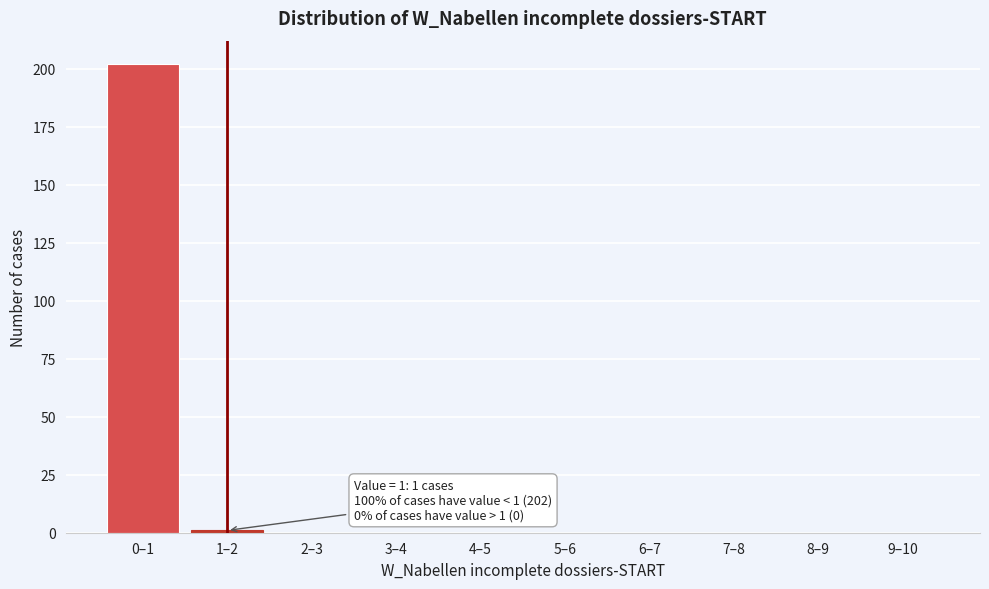

Reading left to right, transcribe all the data shown in this chart.

0–1=202	1–2=1	2–3=0	3–4=0	4–5=0	5–6=0	6–7=0	7–8=0	8–9=0	9–10=0